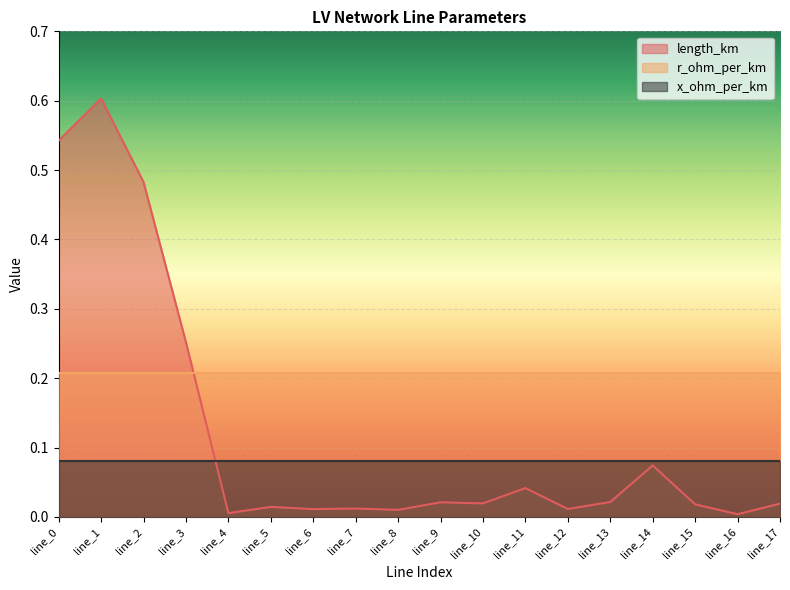

Rank the series by their average value, from lowest to highest.

x_ohm_per_km, length_km, r_ohm_per_km